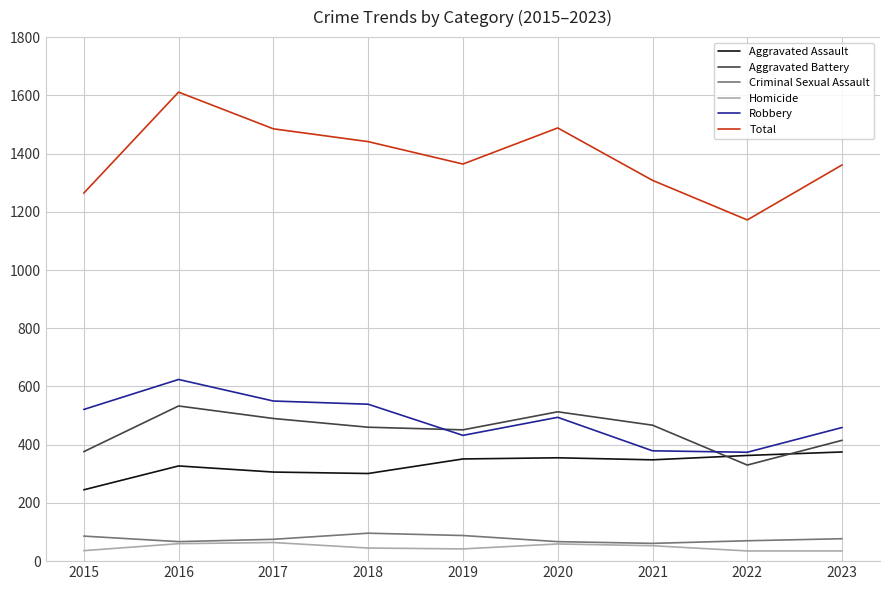

How many categories are shown in the chart?

9